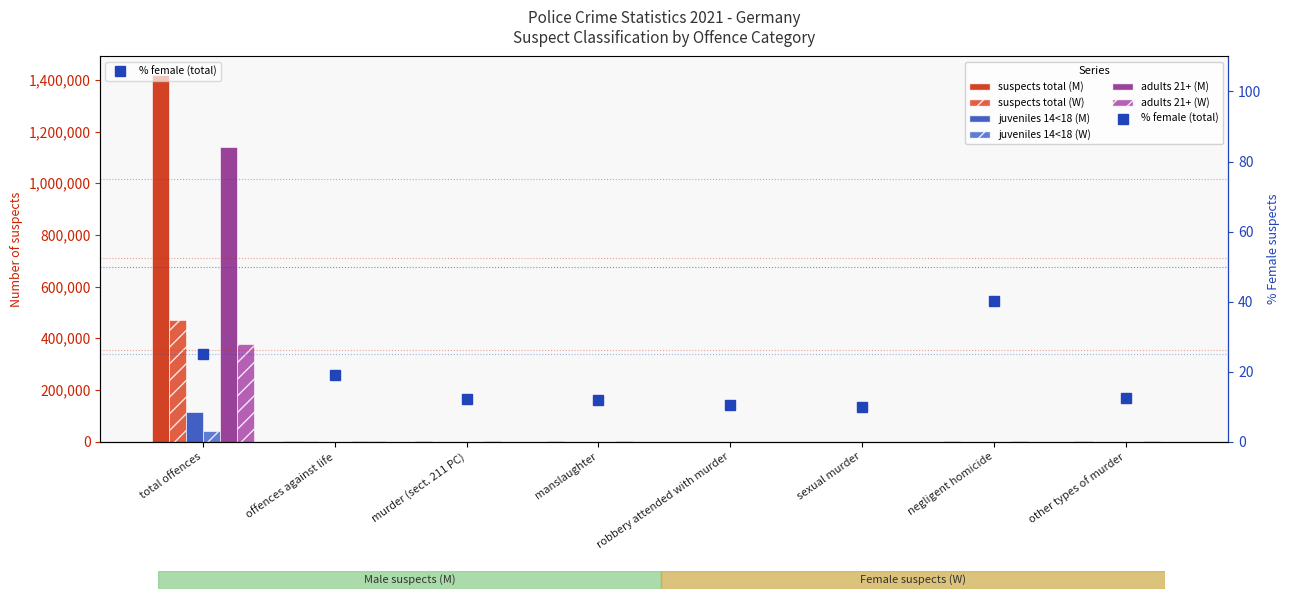

What position from the right is other types of murder?

1